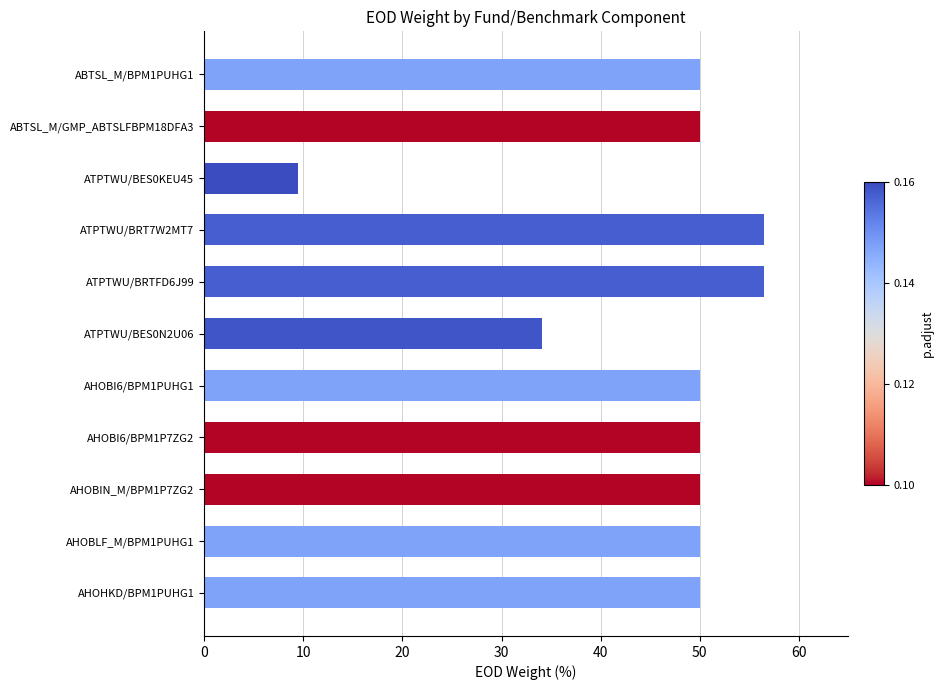

Reading bottom to top, transcribe all the data shown in this chart.

AHOHKD/BPM1PUHG1=50.0	AHOBLF_M/BPM1PUHG1=50.0	AHOBIN_M/BPM1P7ZG2=50.0	AHOBI6/BPM1P7ZG2=50.0	AHOBI6/BPM1PUHG1=50.0	ATPTWU/BES0N2U06=34.0	ATPTWU/BRTFD6J99=56.5	ATPTWU/BRT7W2MT7=56.5	ATPTWU/BES0KEU45=9.5	ABTSL_M/GMP_ABTSLFBPM18DFA3=50.0	ABTSL_M/BPM1PUHG1=50.0